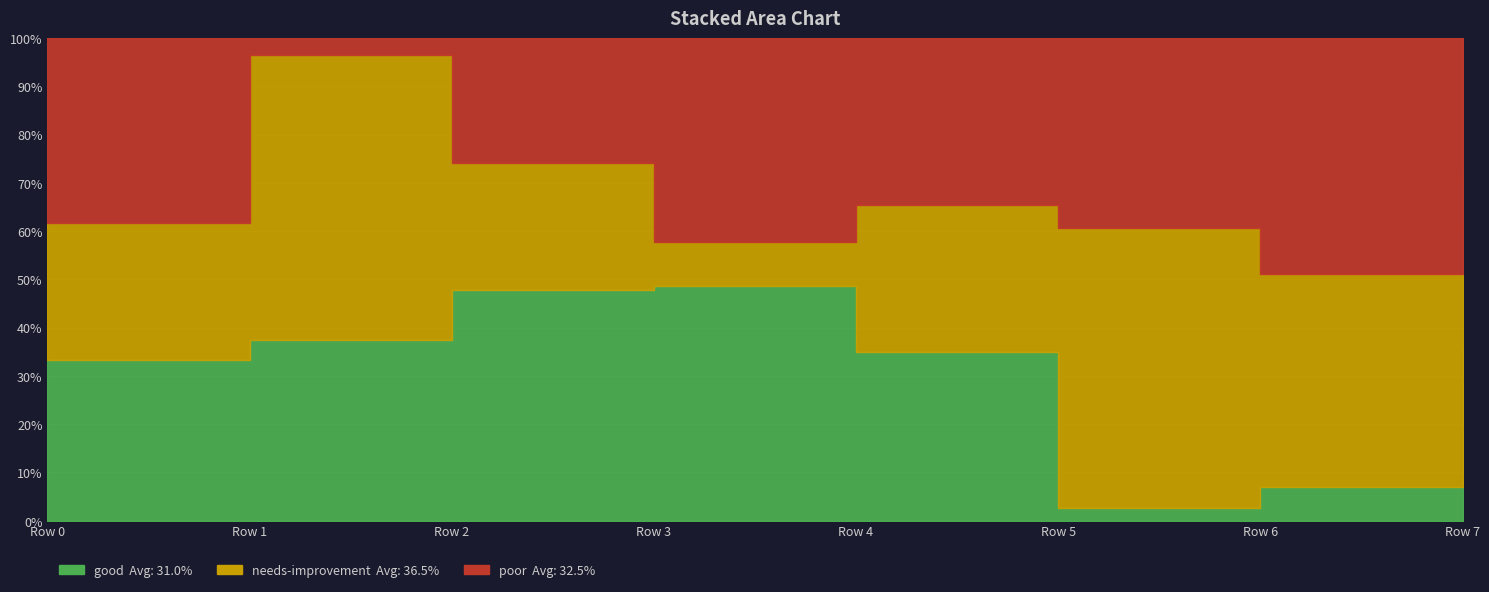

True or false: poor has more than 1 interior local peaks.

True